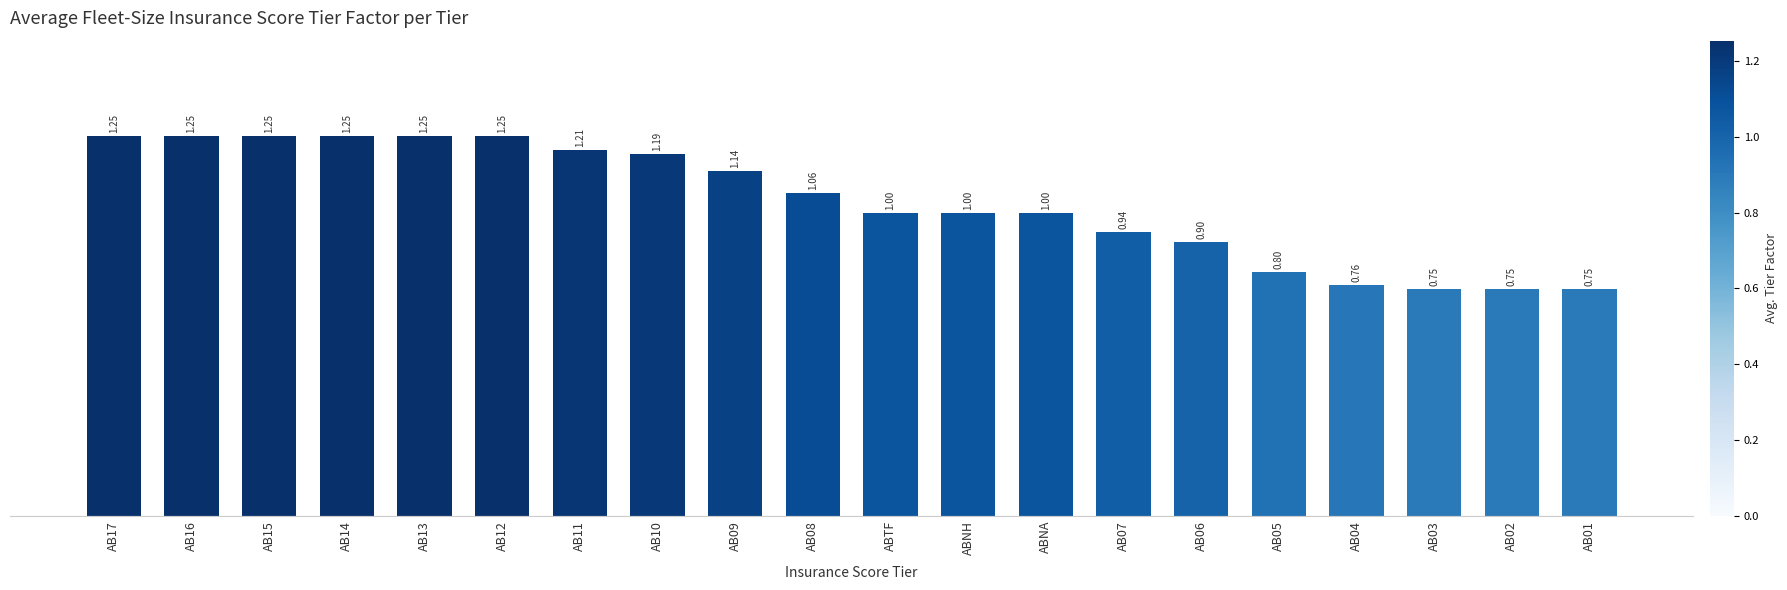

How many bars are there in total?

20